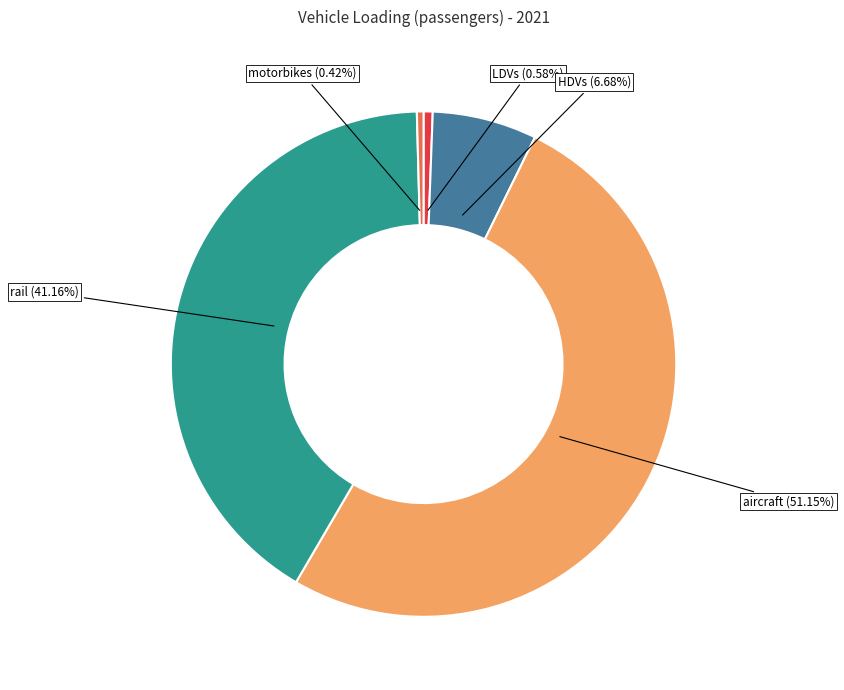

Does HDVs account for over 50% of the chart?

No